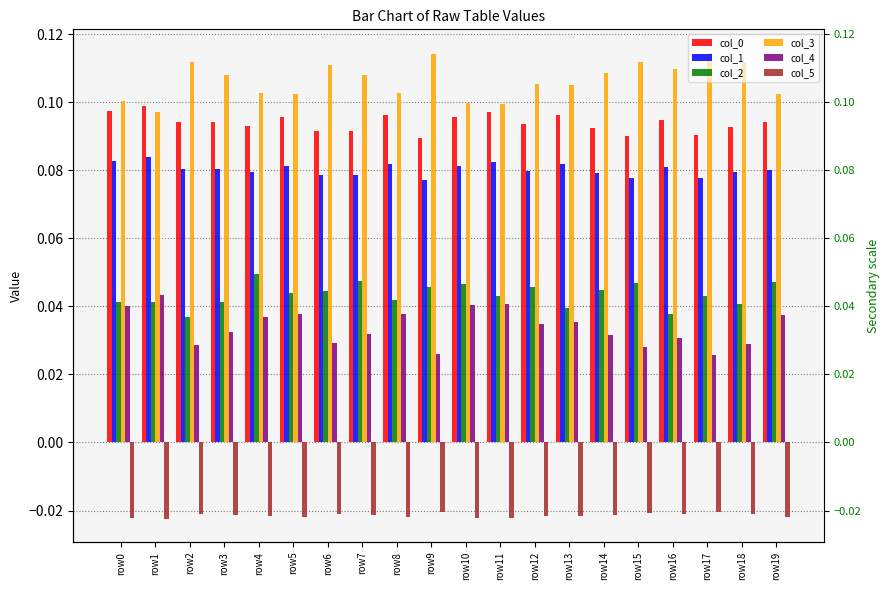

What is the lowest value of the col_0 series?

0.1